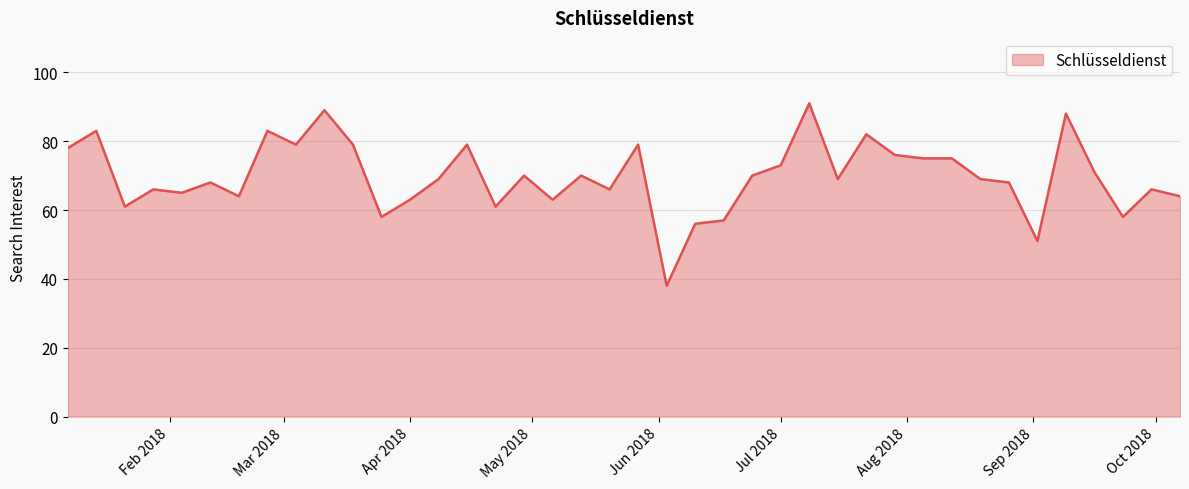

What is the maximum value shown in the chart?

91